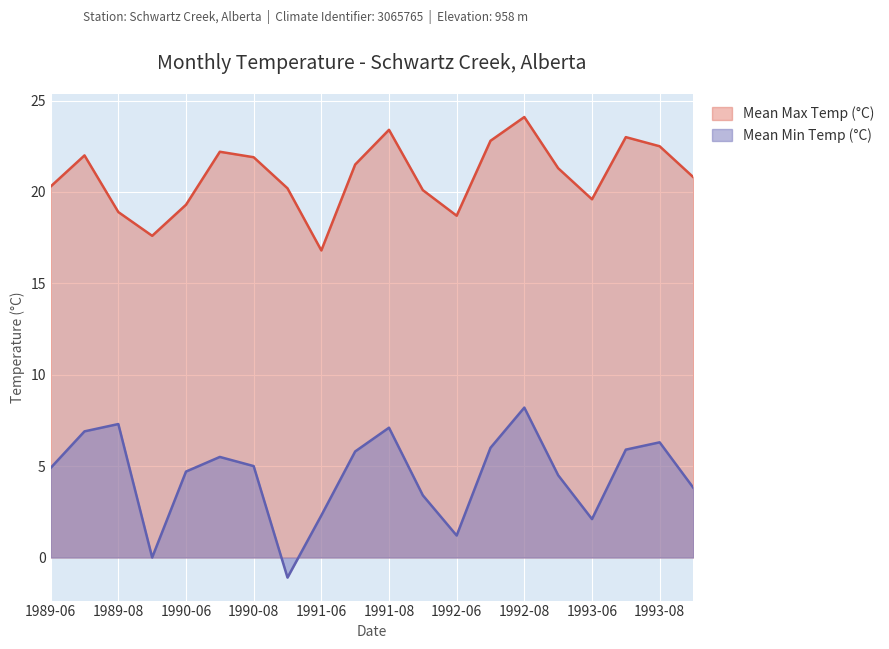

What is the sum of the Mean Max Temp (°C) values at 1991-06 and 1993-07?

39.8